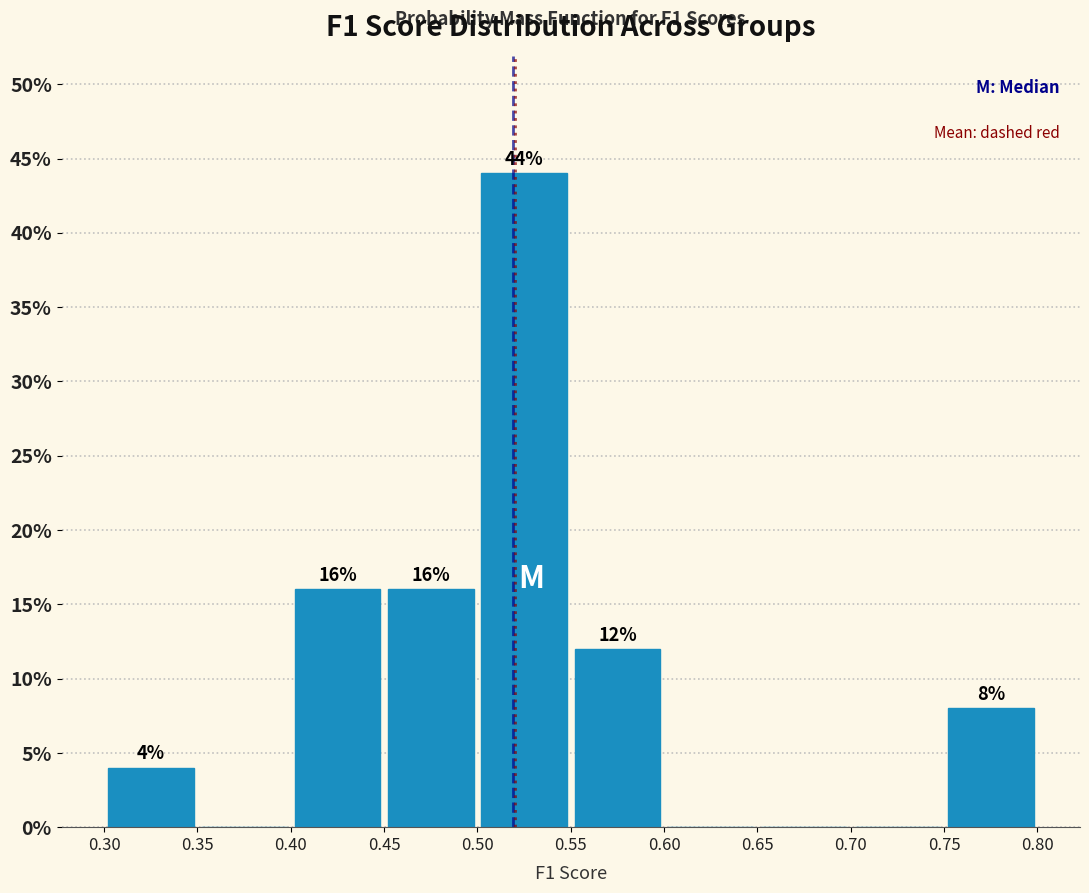

Which range on the x-axis has the tallest bar?

0.50 to 0.55